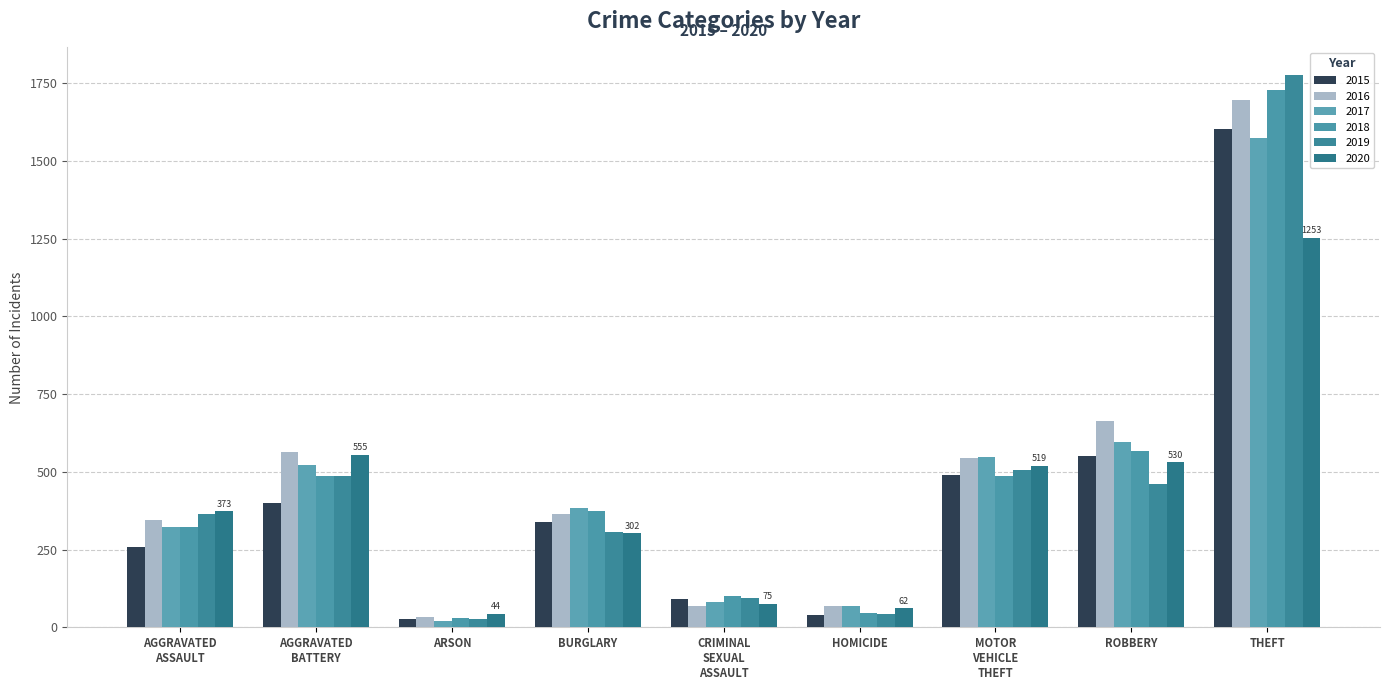

Which series has the largest total across all categories?

2016